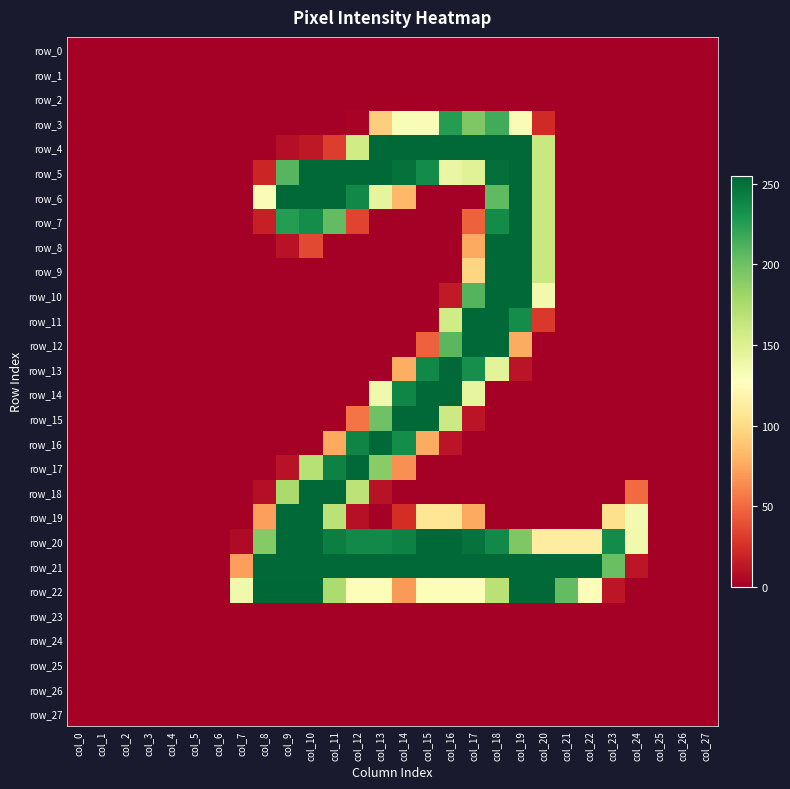

The row_4 series shows 0 at col_1. True or false?

True